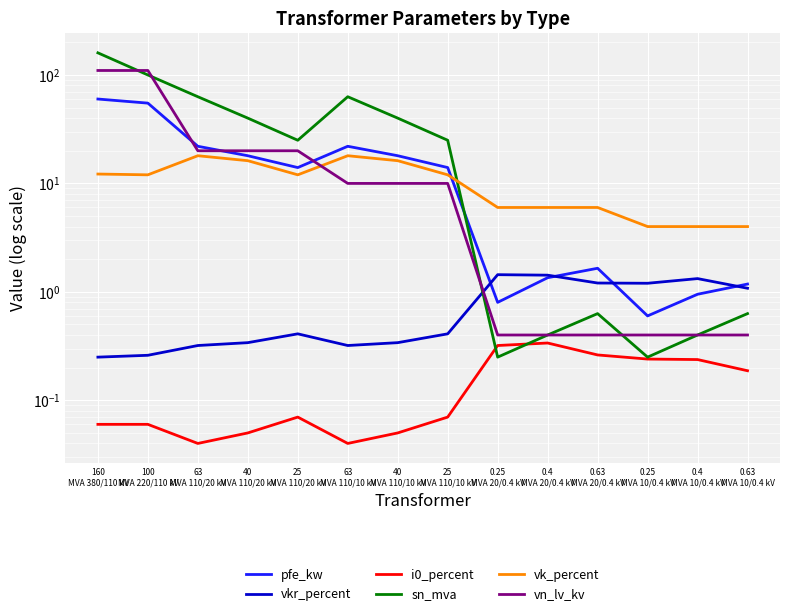

Rank the series at 100
MVA 220/110 kV from highest to lowest value.

vn_lv_kv, sn_mva, pfe_kw, vk_percent, vkr_percent, i0_percent